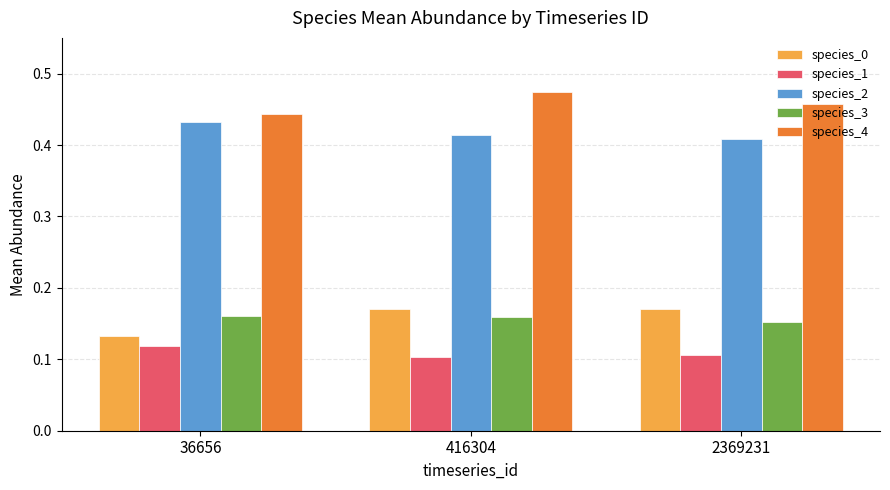

Where is species_0 nearest to the value 0?

36656